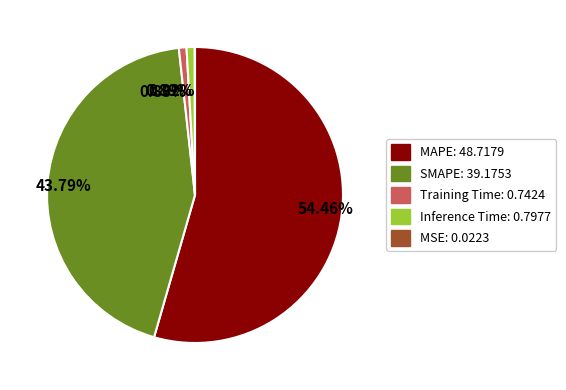

Combined, do 54.46% and 0.83% account for over 50%?

Yes